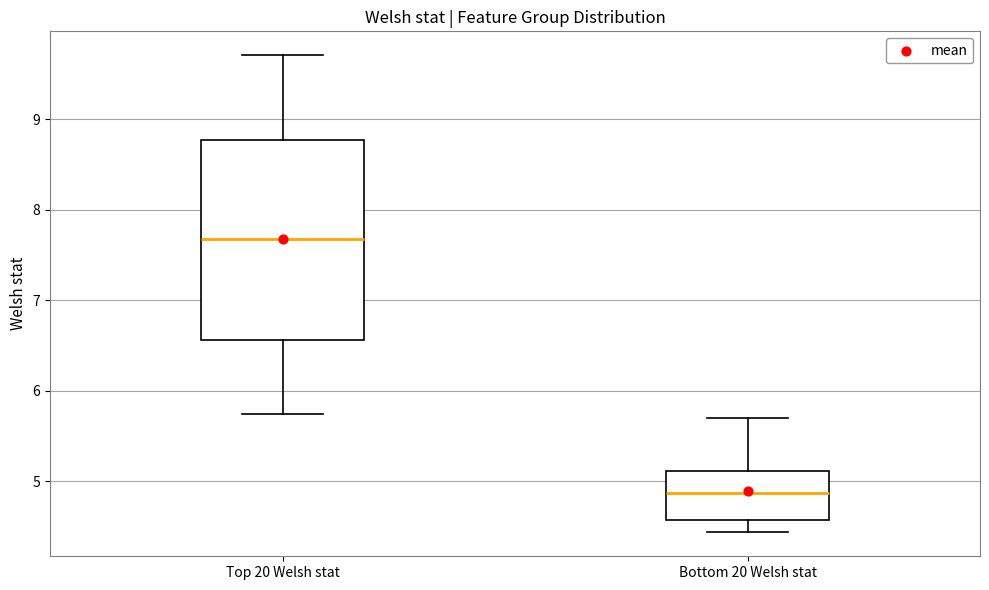

Reading left to right, transcribe this box plot: for each box, give where its median line is, the range the box spans, and where its two whiskers end, as read against the y-axis. The values are not printed on the chart, so give them approximately, as read against the axis.

Top 20 Welsh stat: median 7.7, box 6.6 to 8.8, whiskers 5.7 to 9.7
Bottom 20 Welsh stat: median 4.9, box 4.6 to 5.1, whiskers 4.4 to 5.7